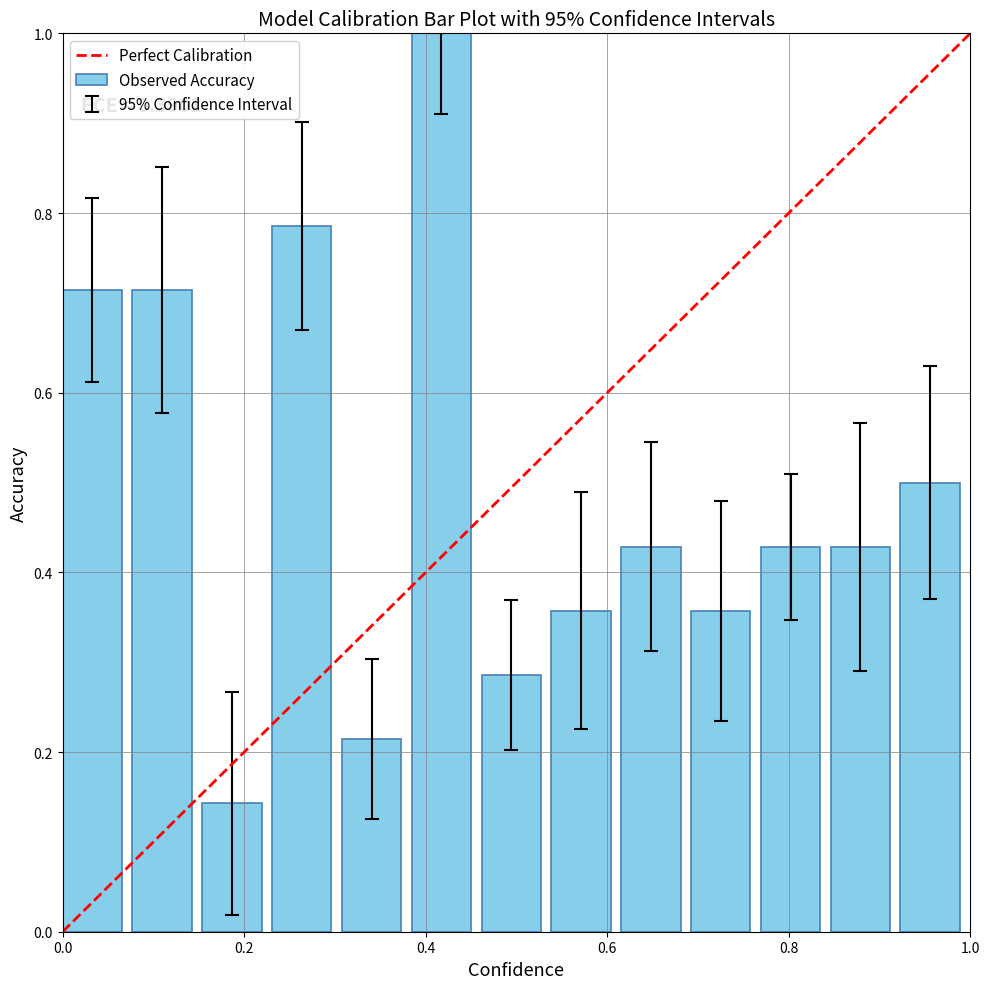

What is the greatest value displayed?

1.0